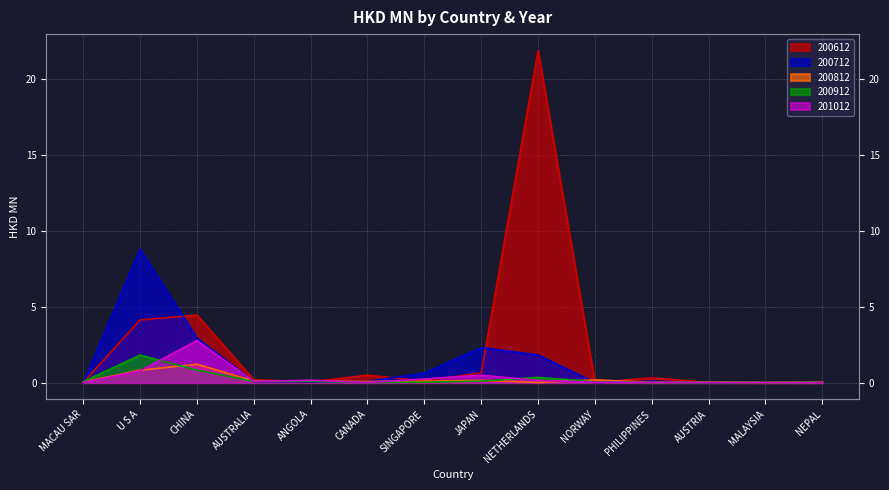

What position from the right is AUSTRALIA?

11